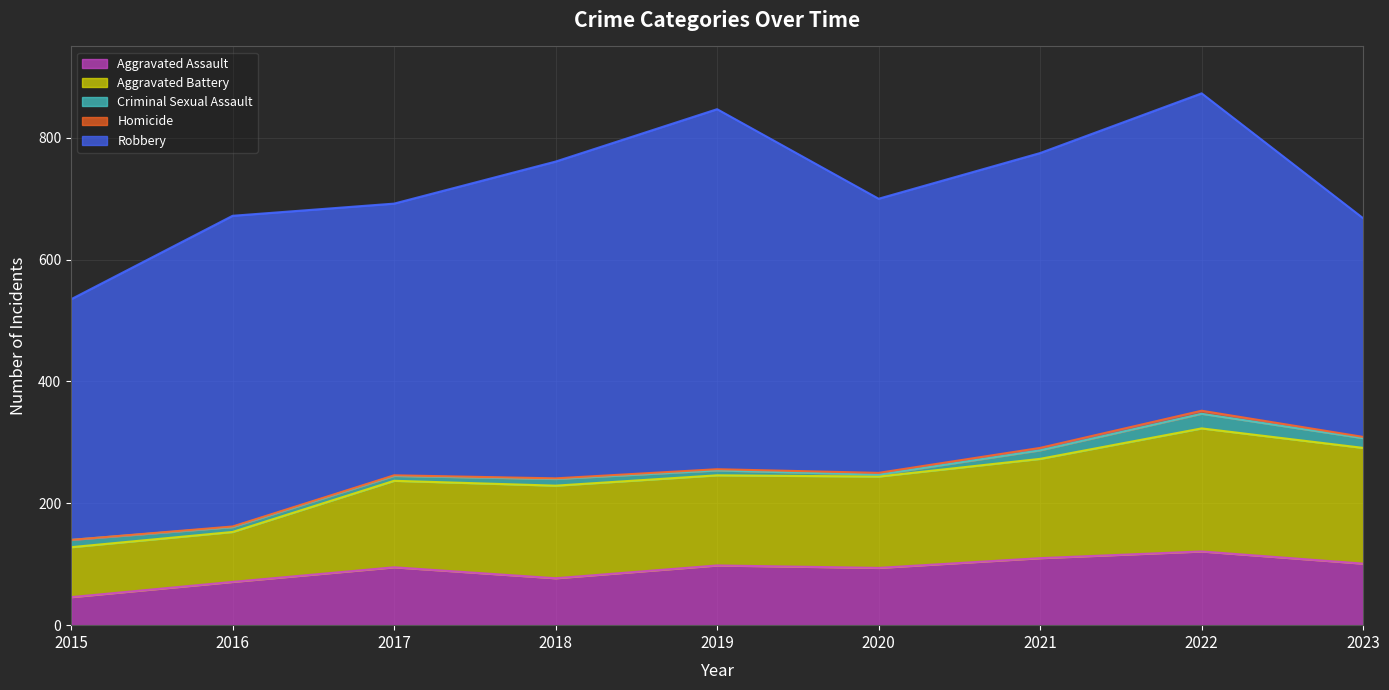

What is the sum of the Aggravated Battery values at 2016 and 2021?

245